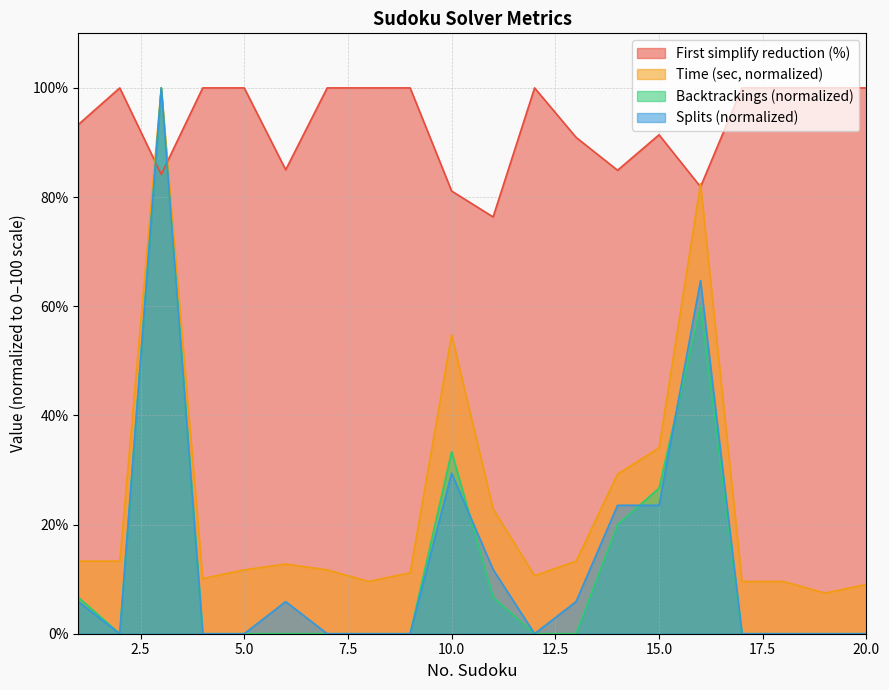

Rank the categories by Backtrackings value from lowest to highest.

2, 4, 5, 6, 7, 8, 9, 12, 13, 17, 18, 19, 20, 1, 11, 14, 15, 10, 16, 3